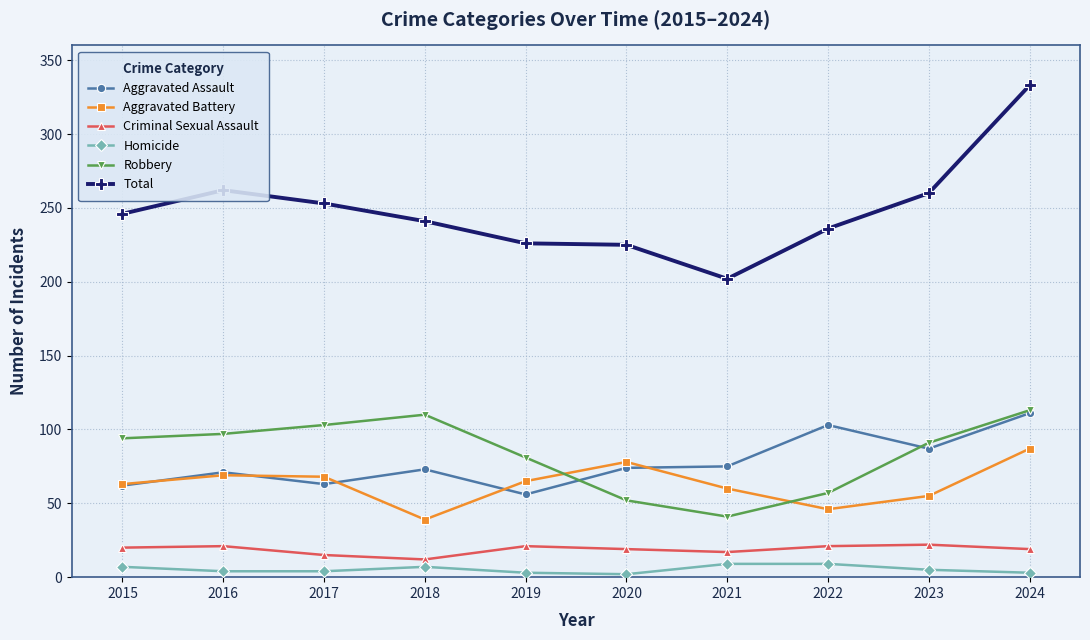

True or false: Homicide and Total intersect in this chart.

False